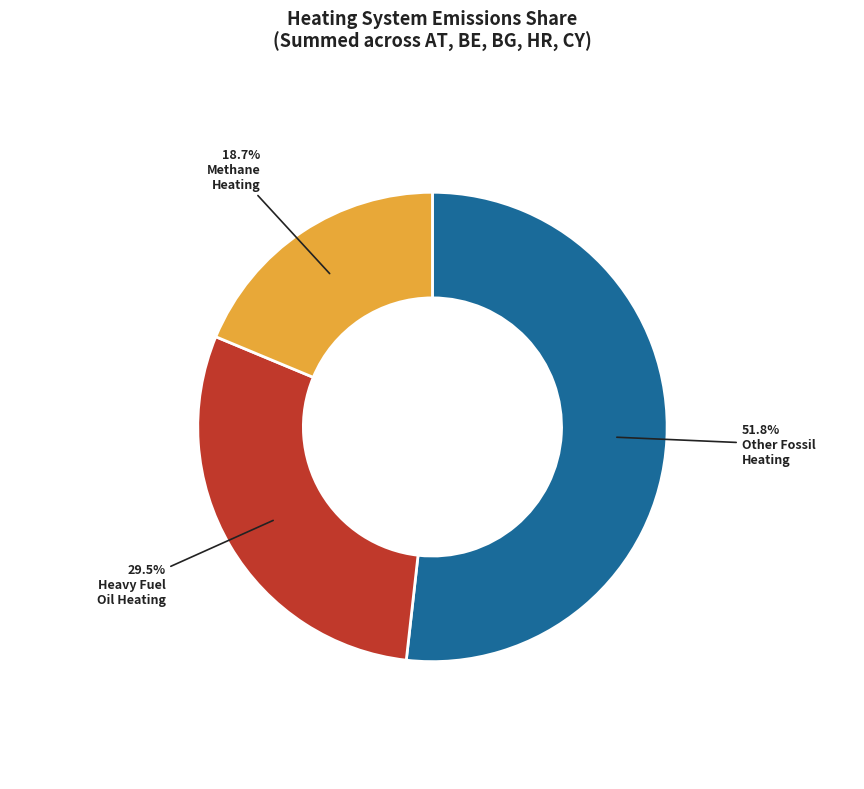

Is there any slice that represents more than half of the pie?

Yes